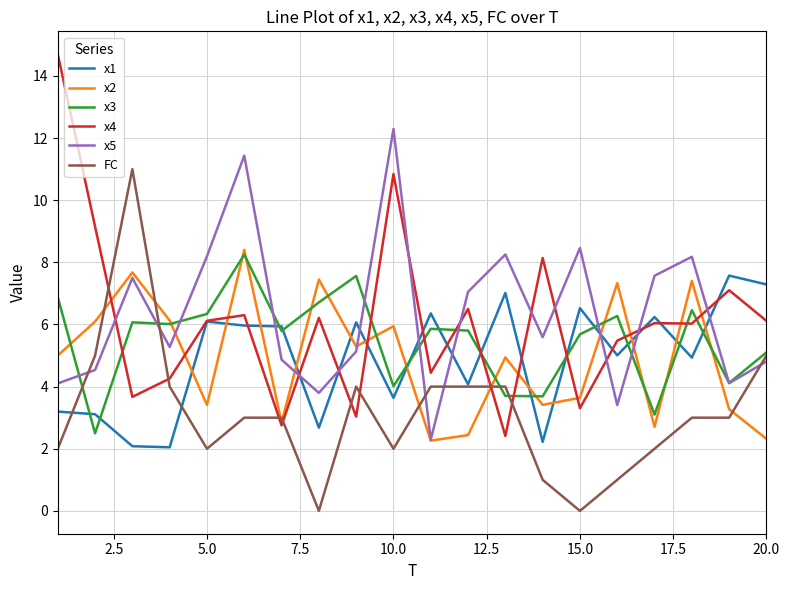

Which series has the widest spread of values?

x4